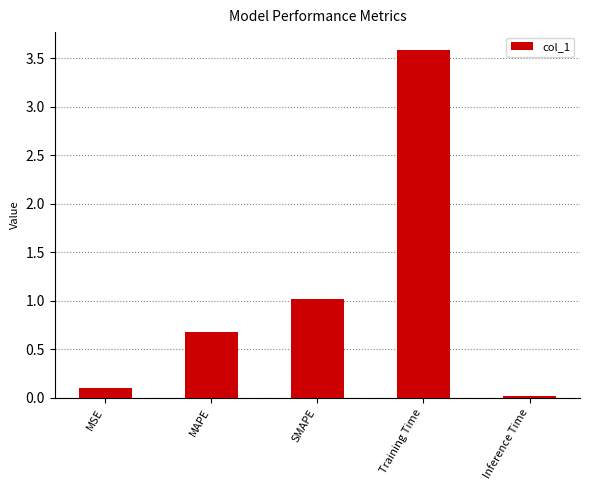

Rank the categories by value from highest to lowest.

Training Time, SMAPE, MAPE, MSE, Inference Time